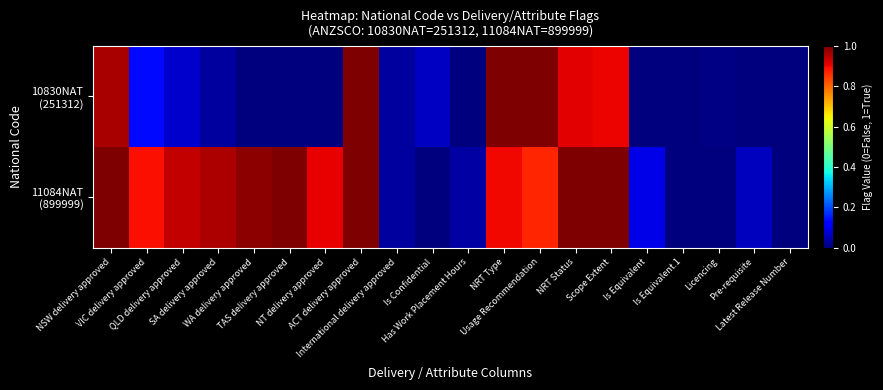

List the series in order of their overall mean, highest first.

11084NAT (899999), 10830NAT (251312)